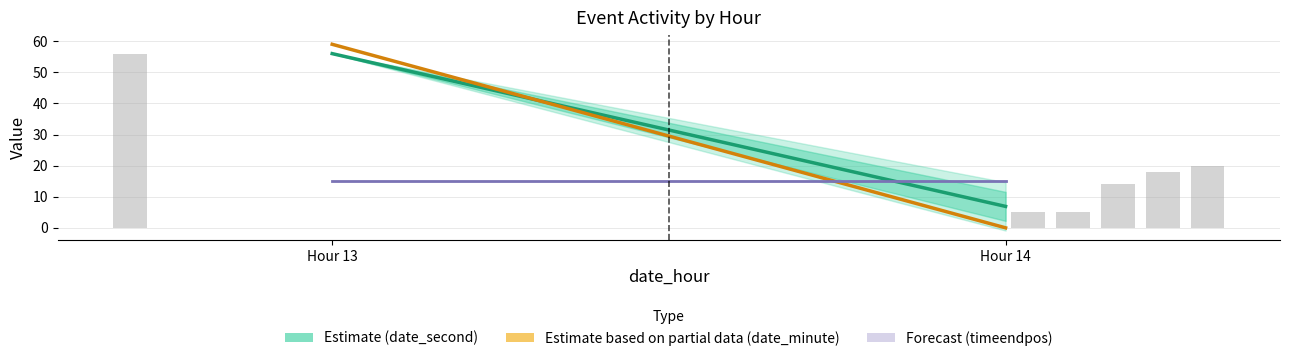

Reading left to right, extract all data points from this chart.

Estimate (date_second): 56.0	6.9
Estimate based on partial data (date_minute): 59.0	0.0
Forecast (timeendpos): 15.0	15.0